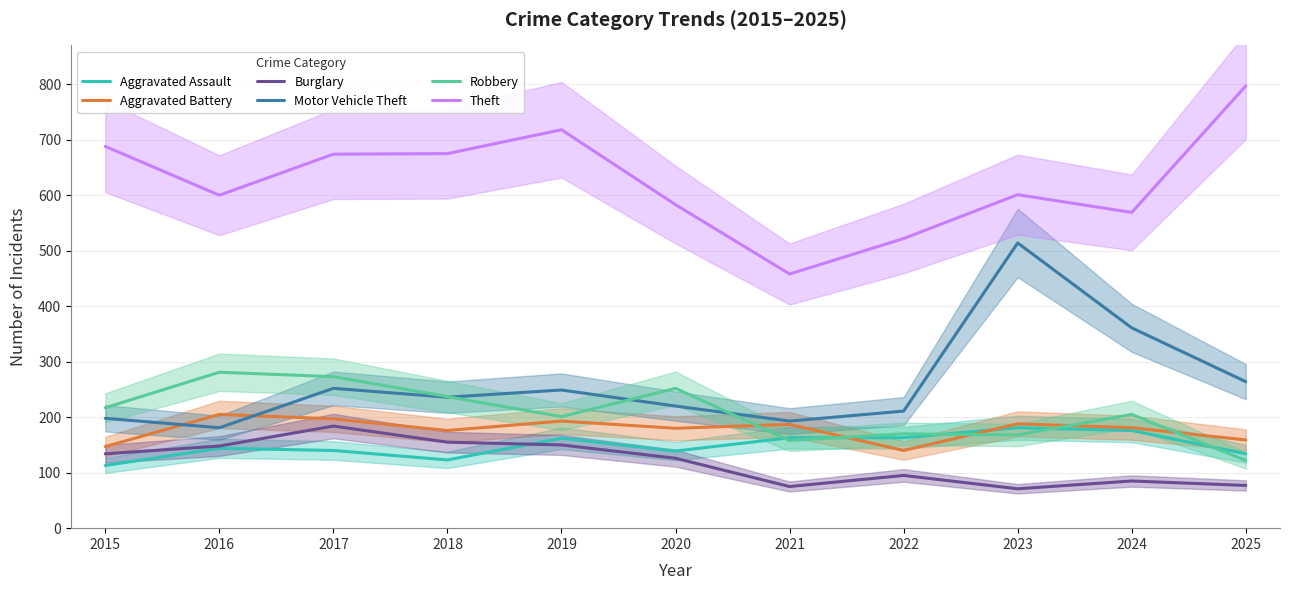

Does the chart display data point markers on the line(s)?

No